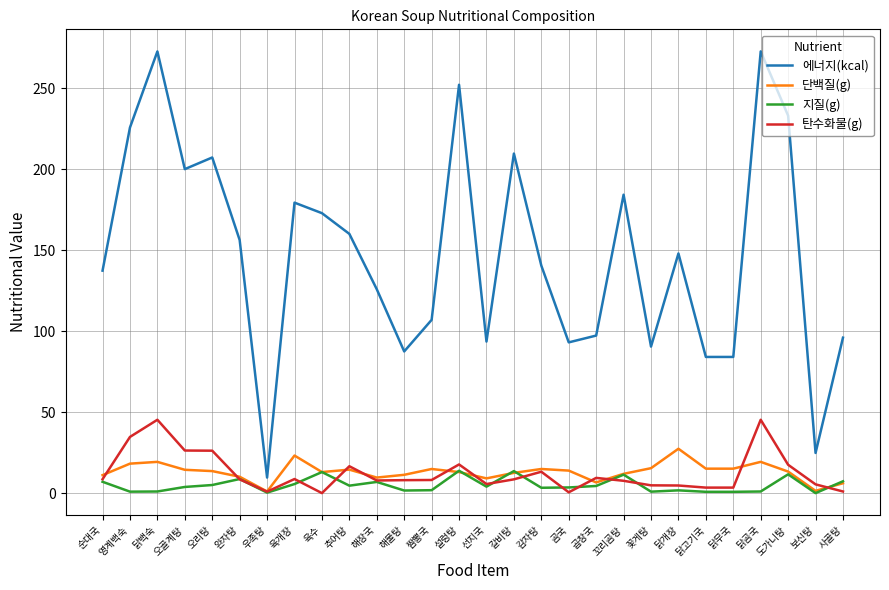

True or false: 에너지(kcal) and 지질(g) intersect in this chart.

False